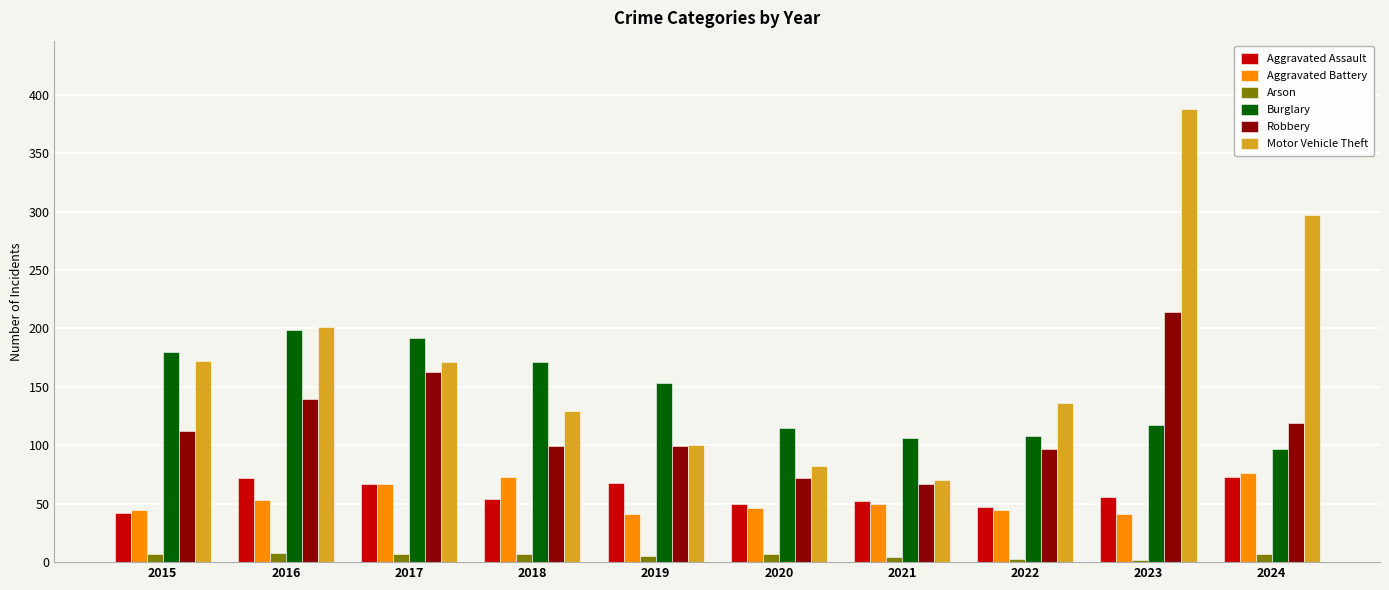

What is the value of the Motor Vehicle Theft bar at the 7th from the left?

70